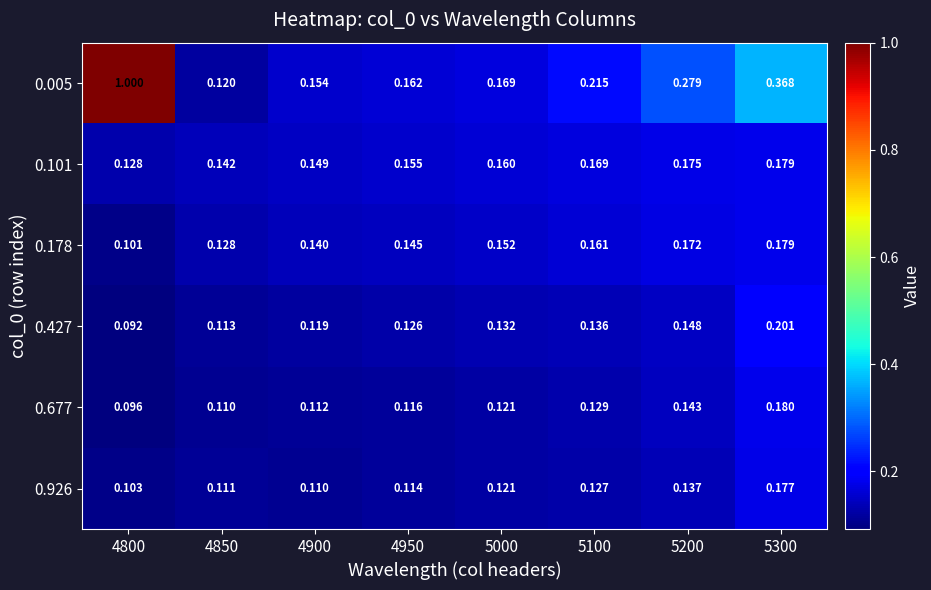

Is the value of 0.677 at 5100 greater than the value of 0.178 at 4850?

Yes